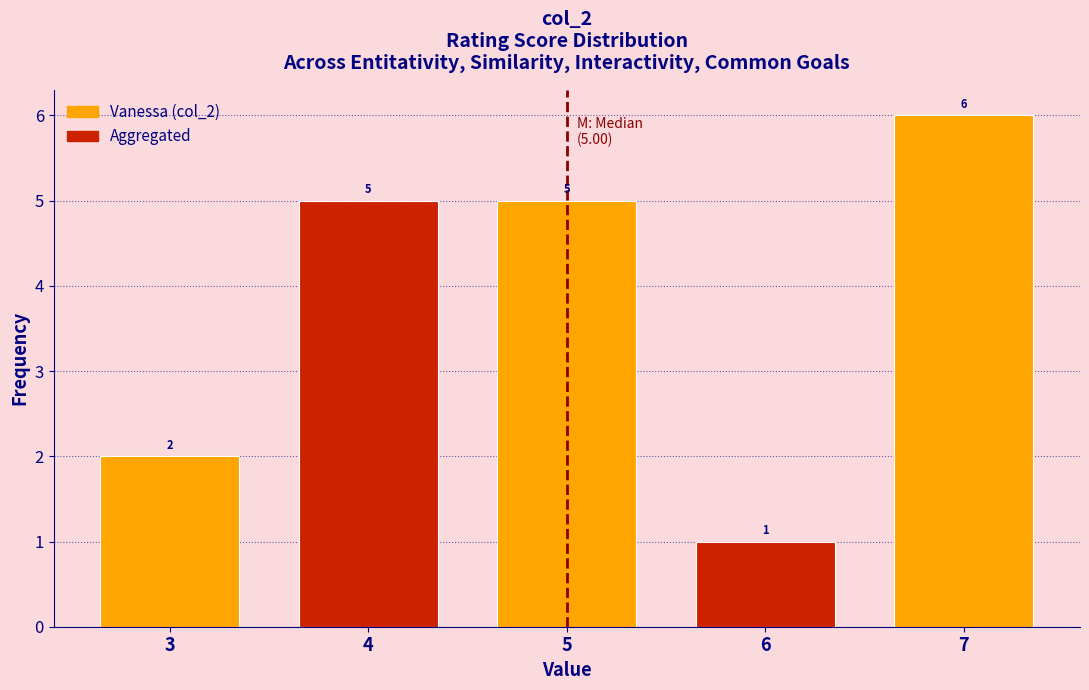

Reading left to right, transcribe this chart: for each bar, give the range it covers on the x-axis and its height.

2.5 to 3.5: 2
3.5 to 4.5: 5
4.5 to 5.5: 5
5.5 to 6.5: 1
6.5 to 7.5: 6